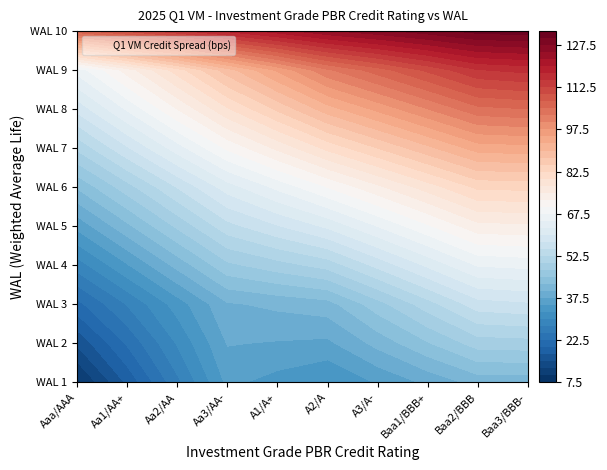

Reading left to right, transcribe all the data shown in this chart.

1: 0=9.2	1=18.0	2=26.8	3=35.6	4=34.0	5=32.4	6=35.2	7=38.1	8=41.0	9=40.8
2: 0=15.5	1=22.9	2=30.3	3=37.6	4=37.3	5=36.9	6=40.8	7=44.7	8=48.6	9=48.9
3: 0=21.7	1=27.7	2=33.7	3=39.7	4=40.6	5=41.5	6=46.4	7=51.4	8=56.3	9=57.0
4: 0=28.7	1=34.8	2=40.8	3=46.9	4=48.9	5=51.0	6=55.7	7=60.5	8=65.2	9=65.8
5: 0=35.8	1=41.9	2=48.0	3=54.1	4=57.3	5=60.5	6=65.0	7=69.6	8=74.1	9=74.5
6: 0=42.8	1=49.0	2=55.1	3=61.3	4=65.6	5=70.0	6=74.3	7=78.7	8=83.0	9=83.2
7: 0=50.5	1=57.2	2=63.8	3=70.4	4=75.6	5=80.7	6=85.0	7=89.3	8=93.6	9=94.1
8: 0=58.2	1=65.4	2=72.5	3=79.6	4=85.5	5=91.3	6=95.6	7=99.9	8=104.2	9=104.9
9: 0=66.0	1=73.6	2=81.2	3=88.8	4=95.4	5=102.0	6=106.2	7=110.5	8=114.8	9=115.8
10: 0=106.5	1=110.3	2=114.2	3=118.0	4=121.3	5=124.5	6=126.7	7=128.8	8=130.9	9=131.5